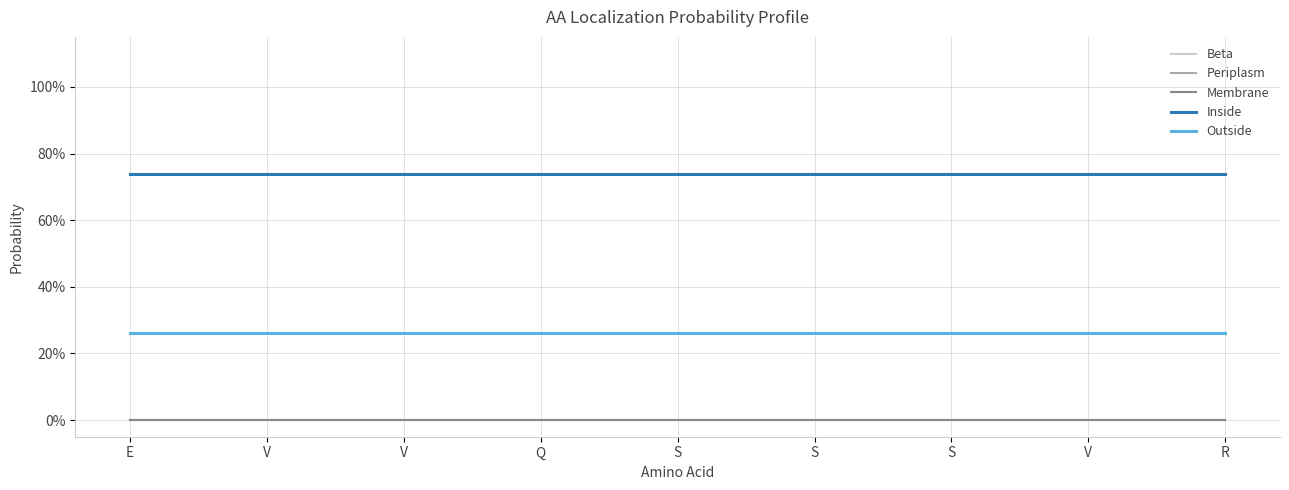

Reading right to left, extract all data points from this chart.

Beta: R=0.0	V=0.0	S=0.0	S=0.0	S=0.0	Q=0.0	V=0.0	V=0.0	E=0.0
Periplasm: R=0.0	V=0.0	S=0.0	S=0.0	S=0.0	Q=0.0	V=0.0	V=0.0	E=0.0
Membrane: R=0.0	V=0.0	S=0.0	S=0.0	S=0.0	Q=0.0	V=0.0	V=0.0	E=0.0
Inside: R=0.7	V=0.7	S=0.7	S=0.7	S=0.7	Q=0.7	V=0.7	V=0.7	E=0.7
Outside: R=0.3	V=0.3	S=0.3	S=0.3	S=0.3	Q=0.3	V=0.3	V=0.3	E=0.3